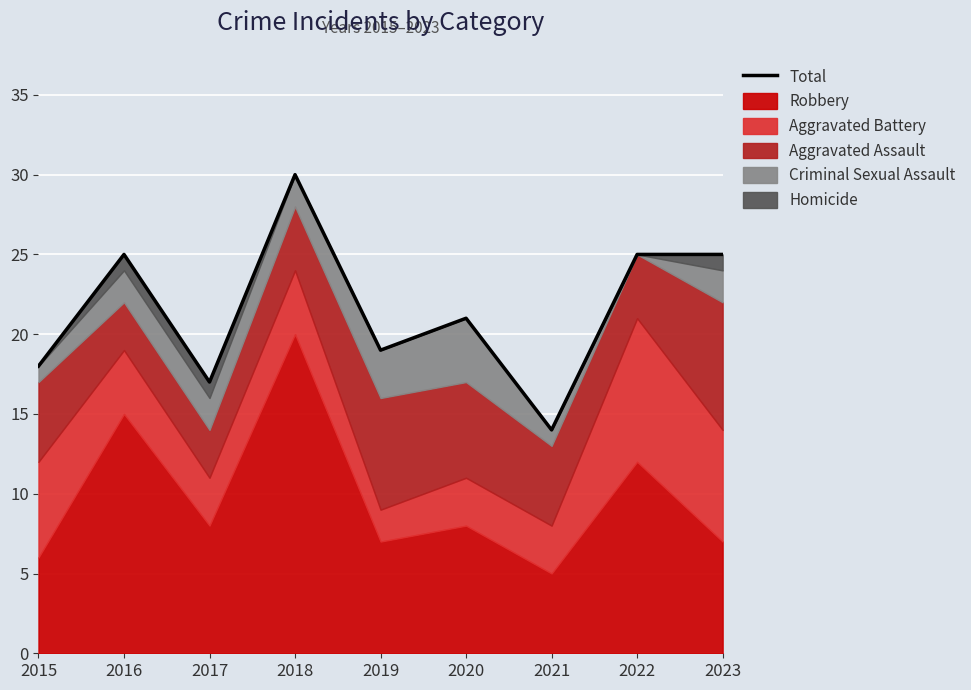

Reading left to right, extract all data points from this chart.

18	25	17	30	19	21	14	25	25